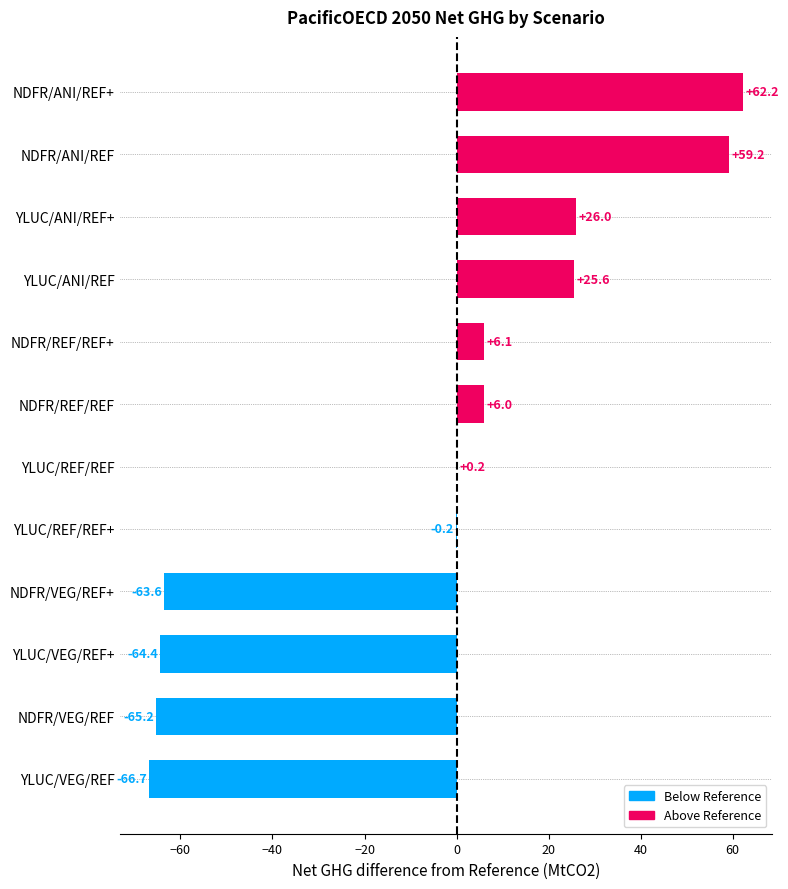

What is the greatest value displayed?

62.2